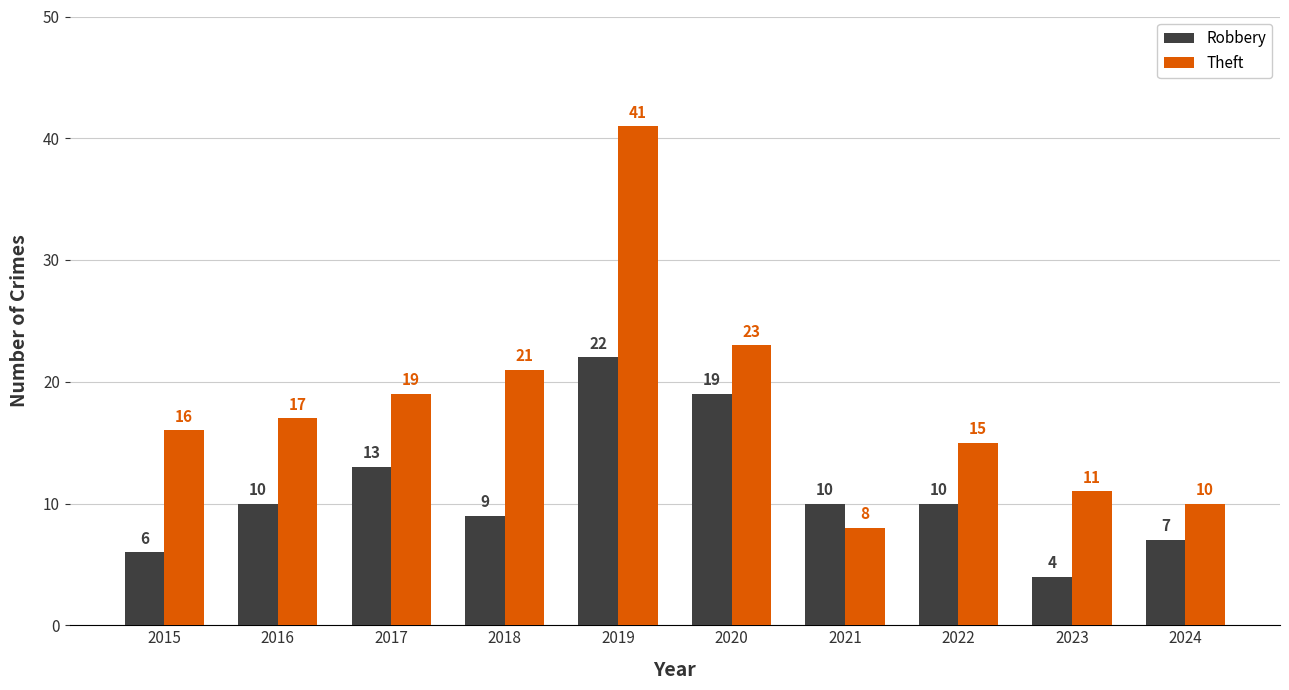

Is the value of Robbery at 2017 greater than the value of Theft at 2020?

No